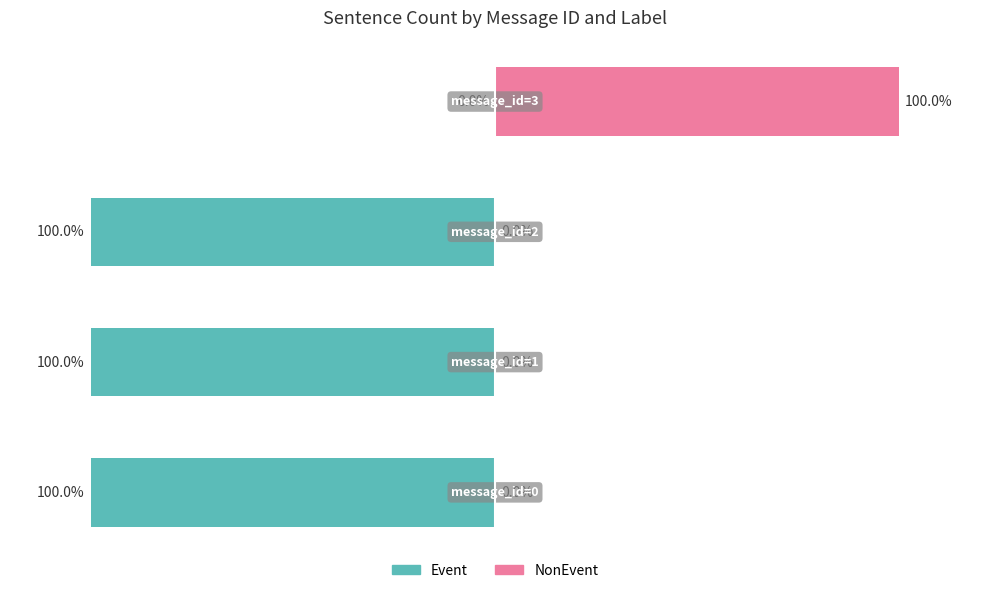

The NonEvent series shows -47 at −100. True or false?

False